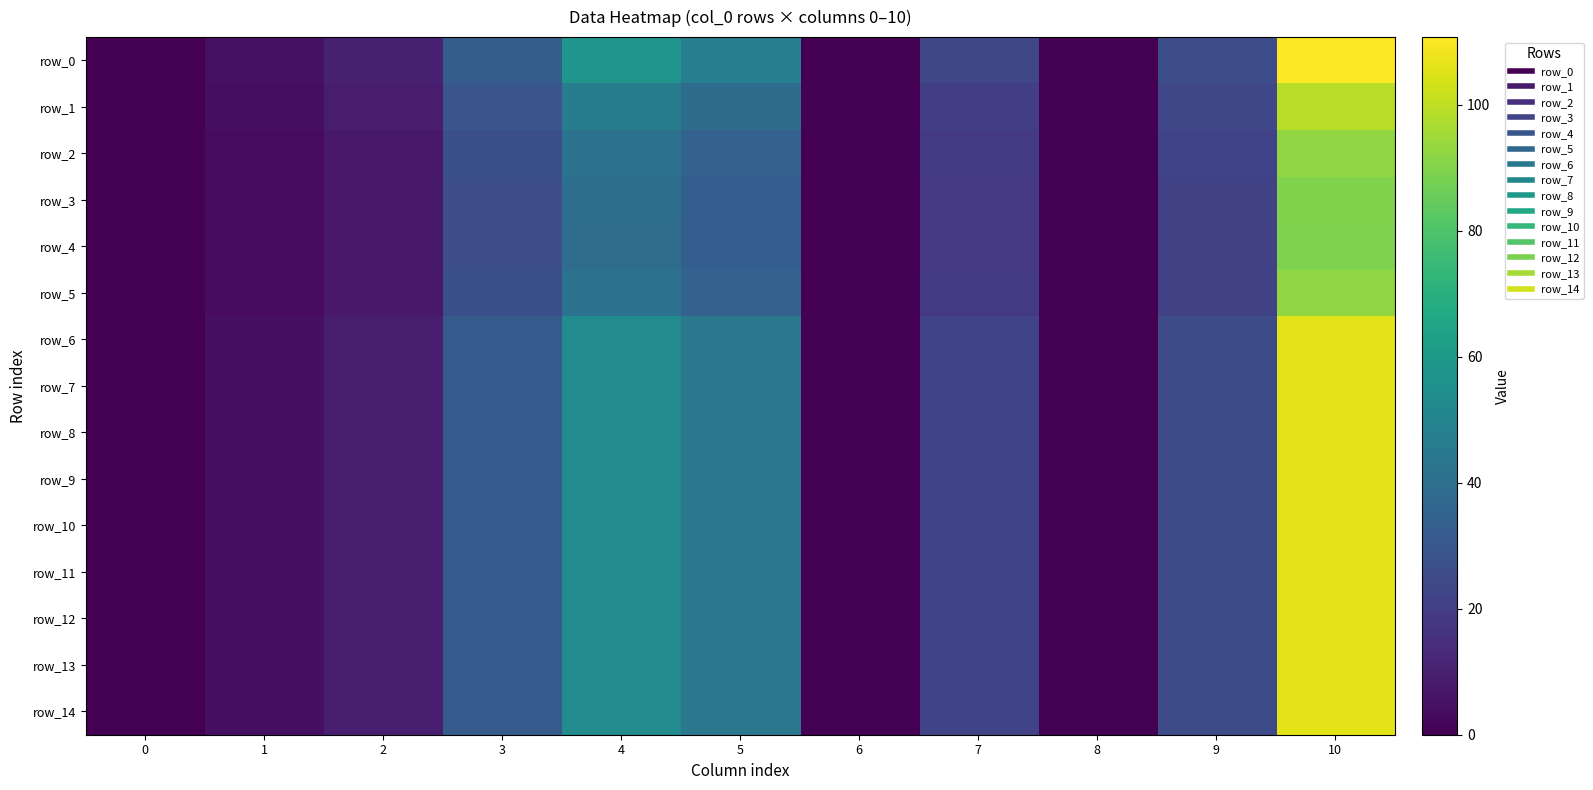

What is the difference between the highest and lowest values at 3?

6.5